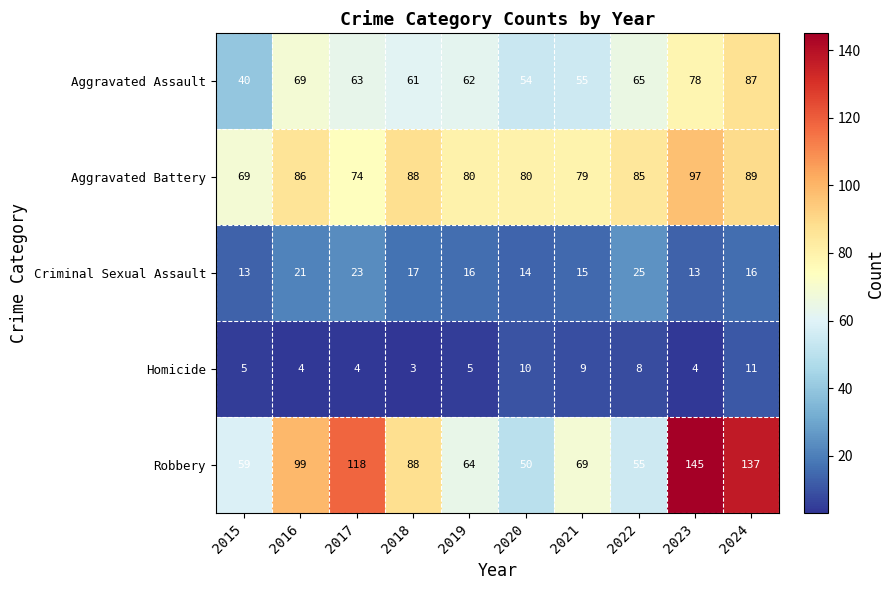

How many categories are shown in the chart?

10